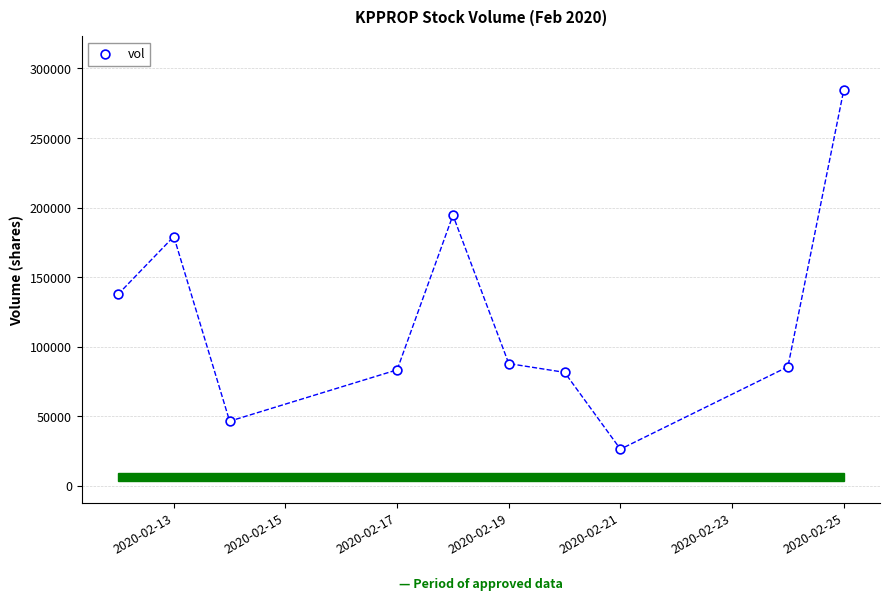

What Y value in the scatter plot is closest to 155350?

137600